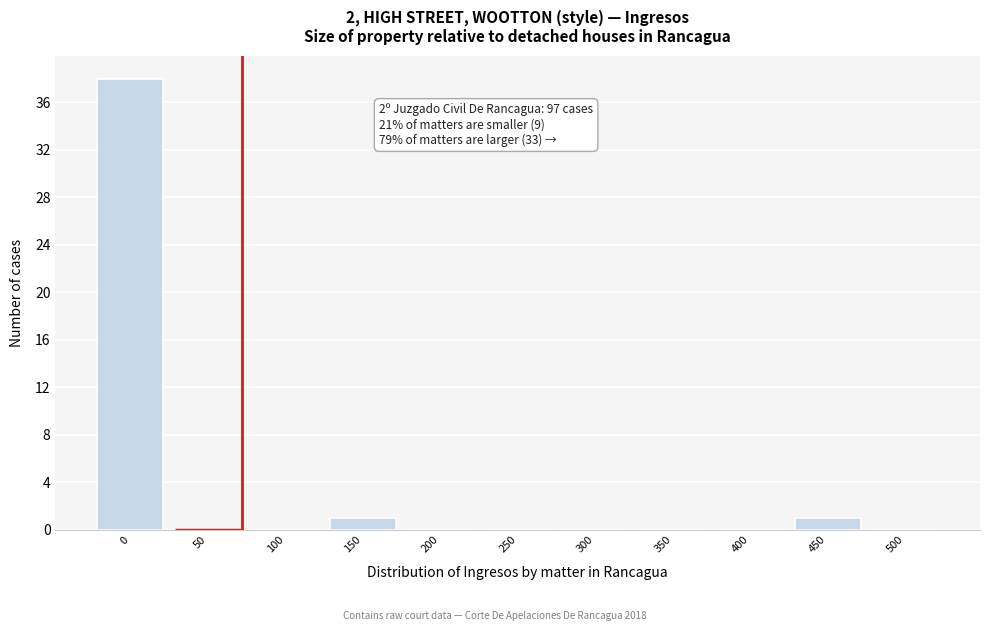

Reading left to right, transcribe all the data shown in this chart.

0=38	50=0	100=0	150=1	200=0	250=0	300=0	350=0	400=0	450=1	500=0